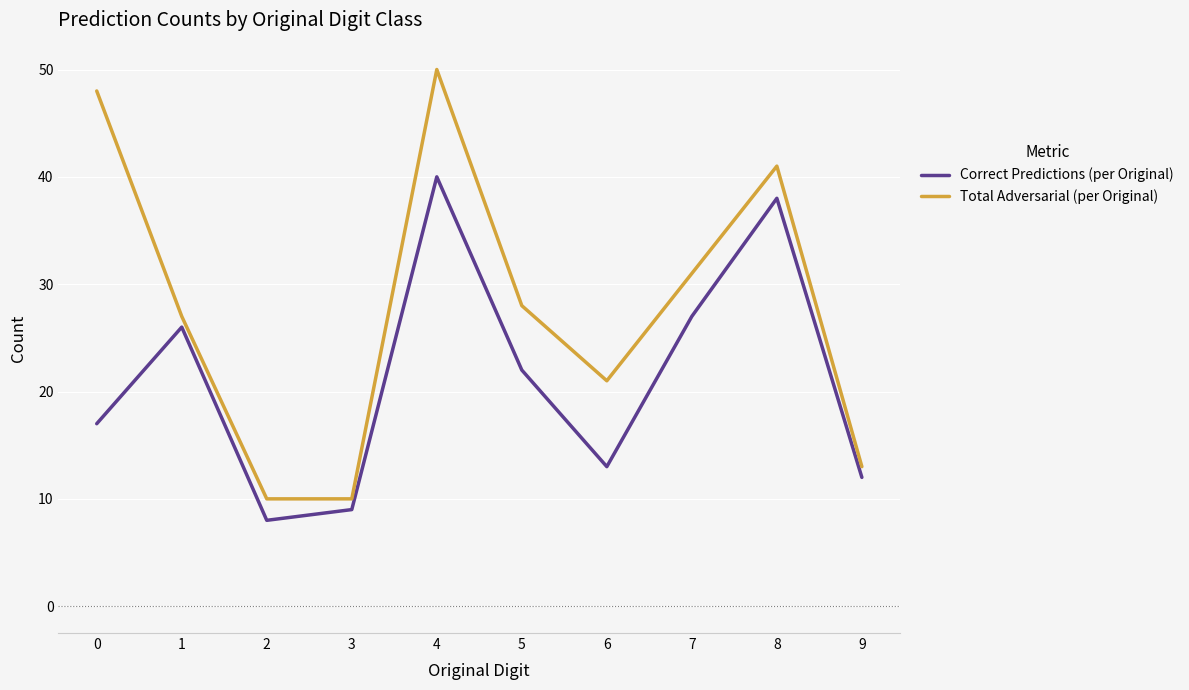

At which label is Total Adversarial (per Original) closest to 30?

7